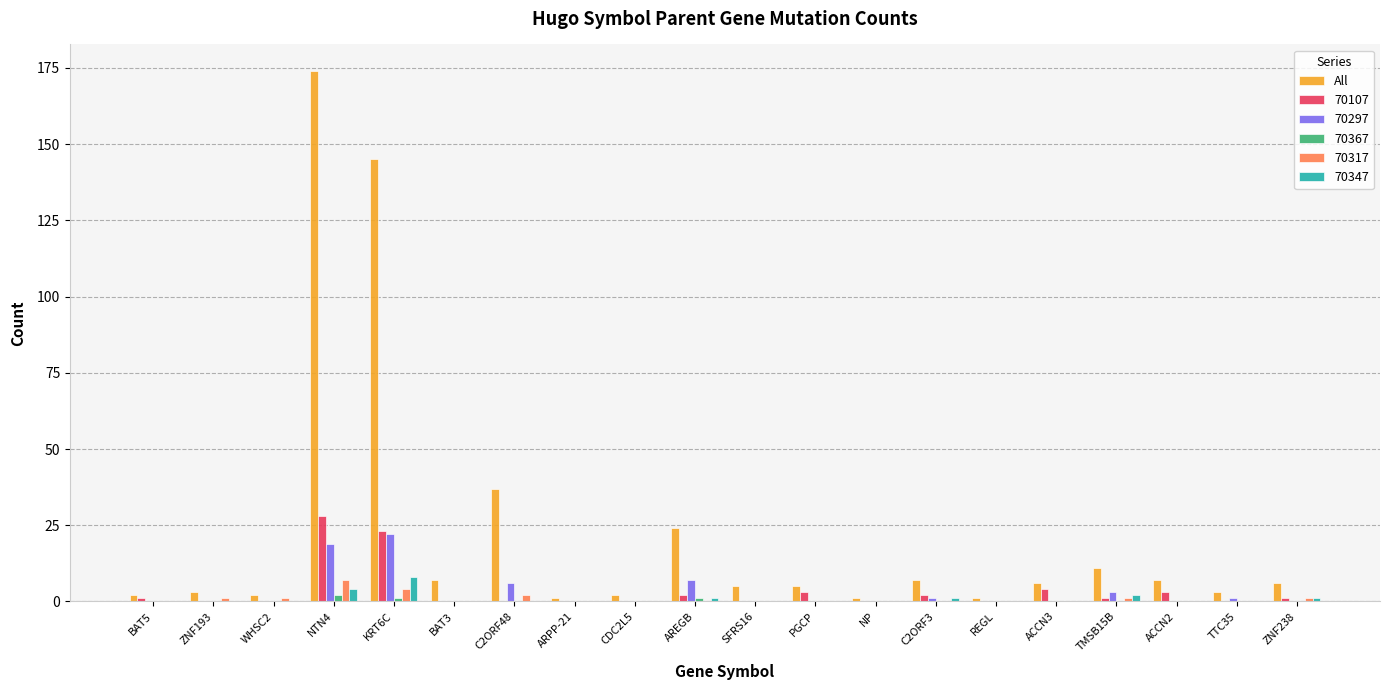

Are the bars grouped side by side (vs. stacked)?

Yes